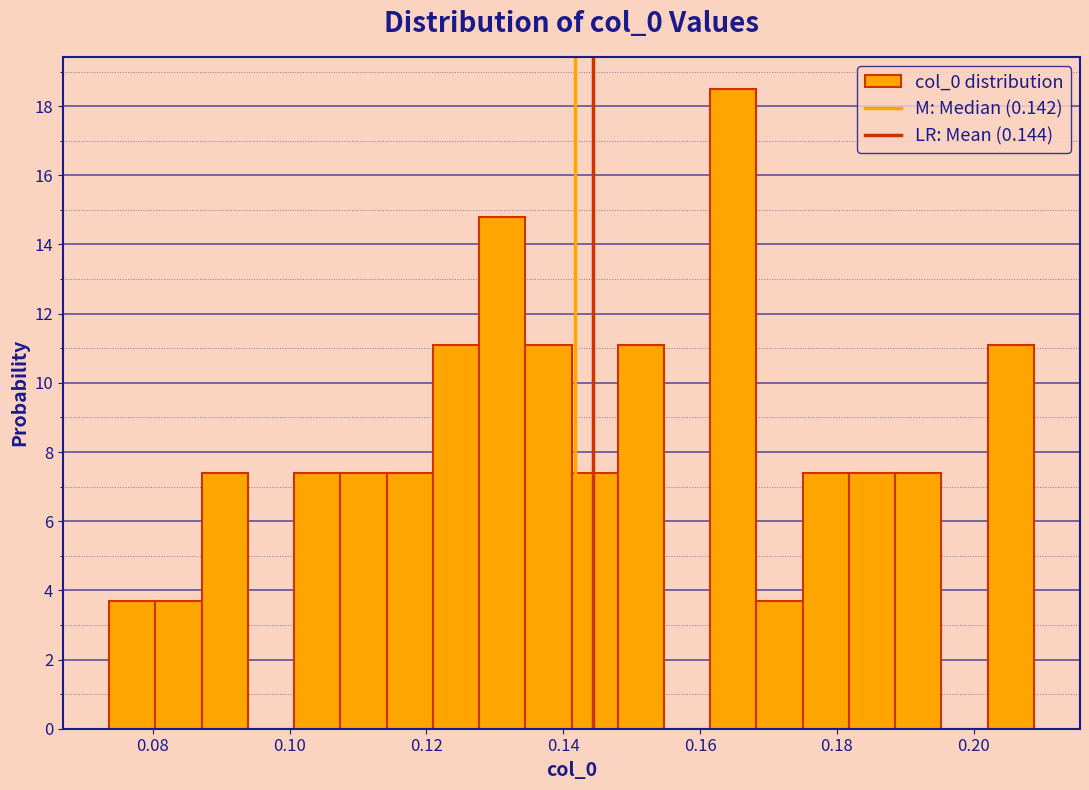

Read against the x-axis, roughly where is the centre of the tallest bar?

0.164